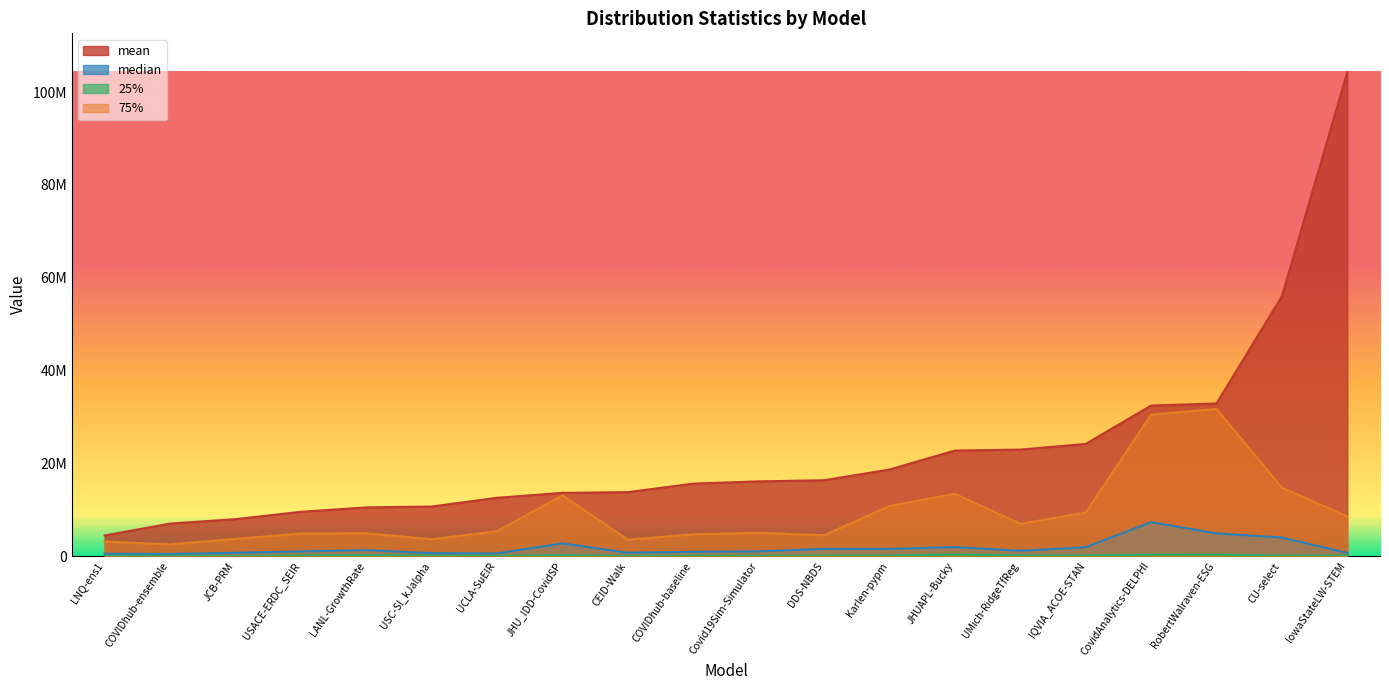

What is the total value across all series at DDS-NBDS?

22500459.0